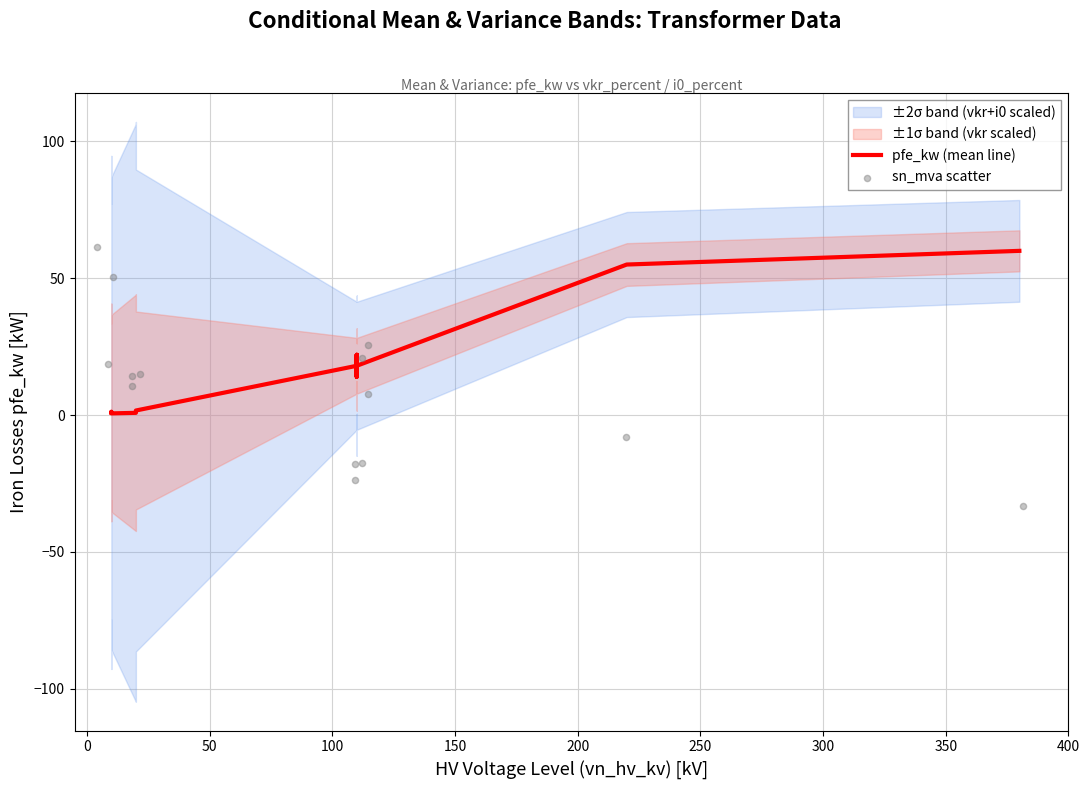

Which series has the largest total across all categories?

pfe_kw (mean line)